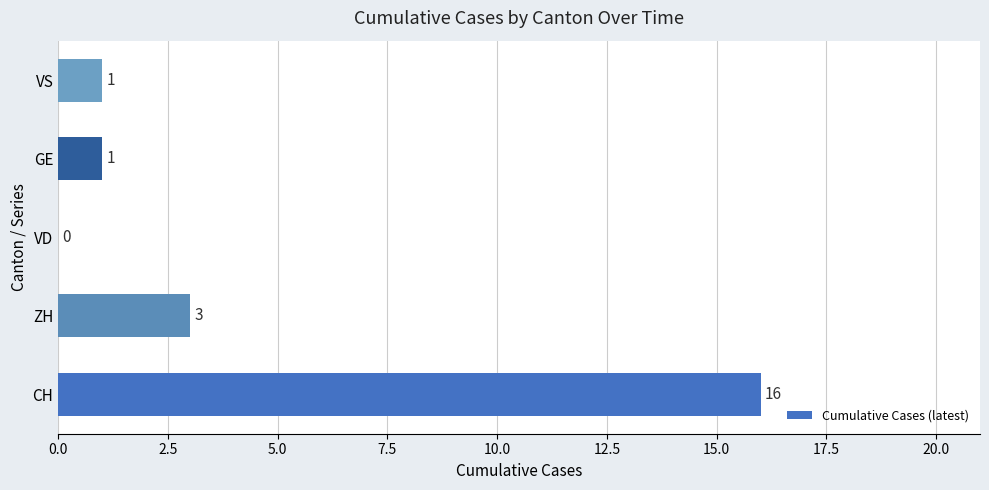

Which label corresponds to the largest value in the chart?

CH